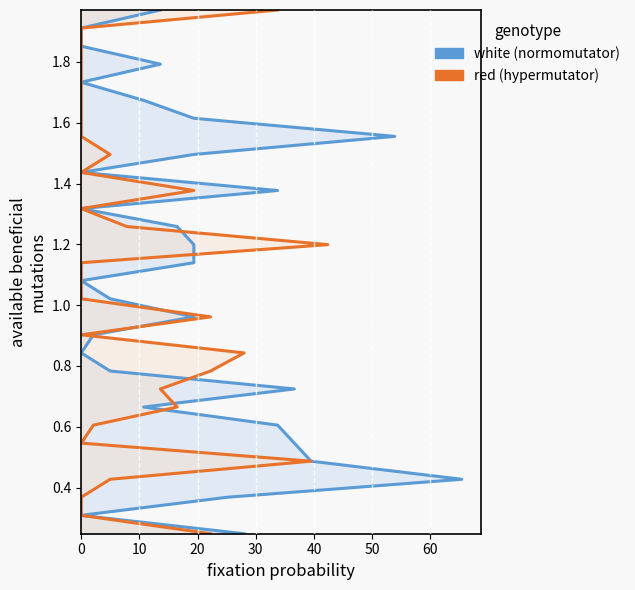

What is the label of the 3rd point from the right?

27